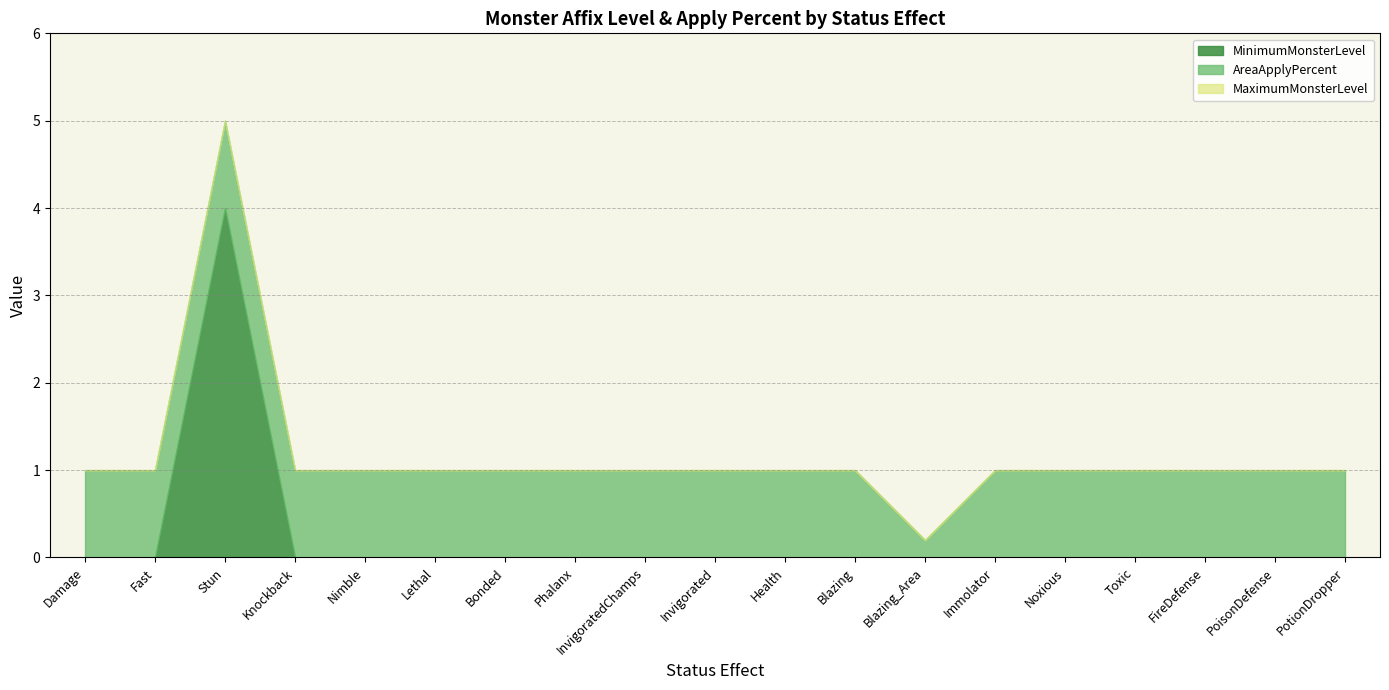

True or false: AreaApplyPercent and MaximumMonsterLevel cross at least once.

False